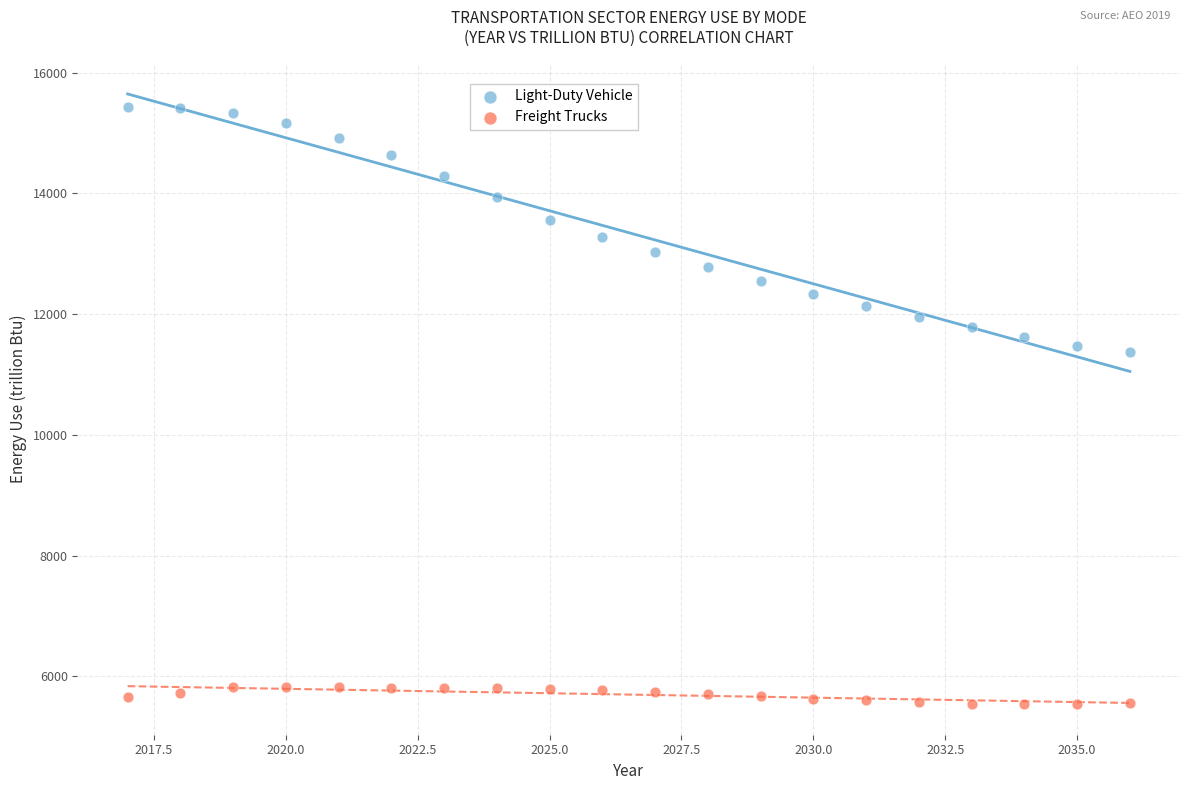

Which series contains the lowest Y value?

Freight Trucks